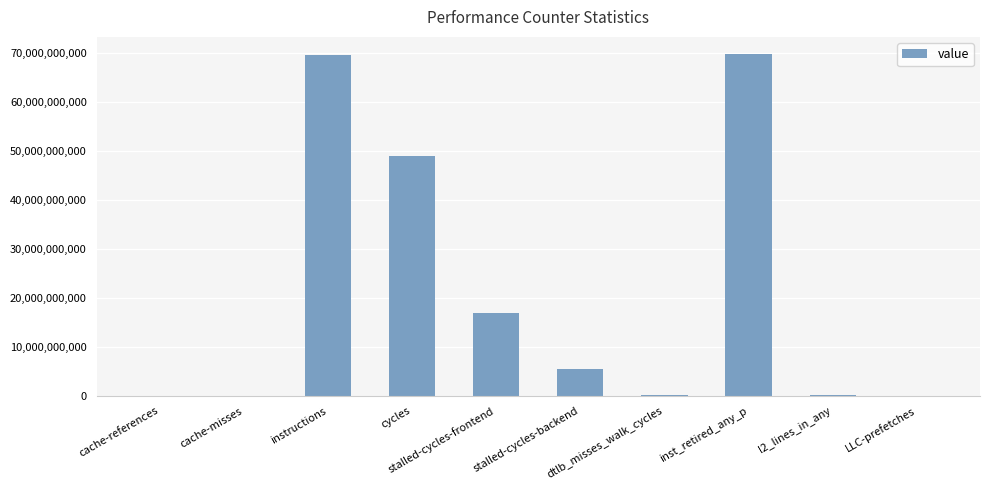

What is the maximum value shown in the chart?

69763068325